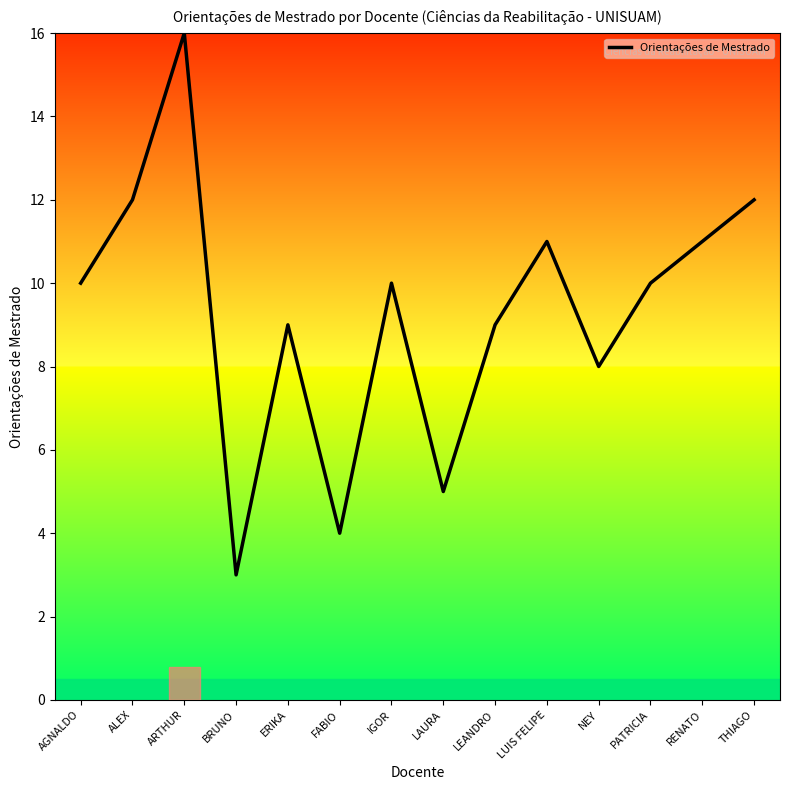

What value does the data have at LUIS FELIPE?

11